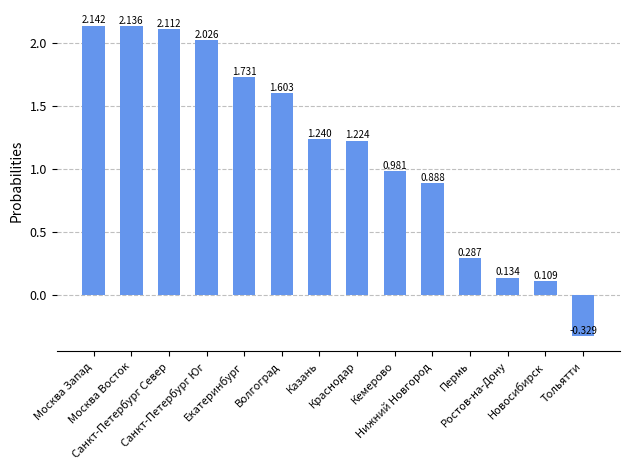

Rank the categories by value from lowest to highest.

Тольятти, Новосибирск, Ростов-на-Дону, Пермь, Нижний Новгород, Кемерово, Краснодар, Казань, Волгоград, Екатеринбург, Санкт-Петербург Юг, Санкт-Петербург Север, Москва Восток, Москва Запад